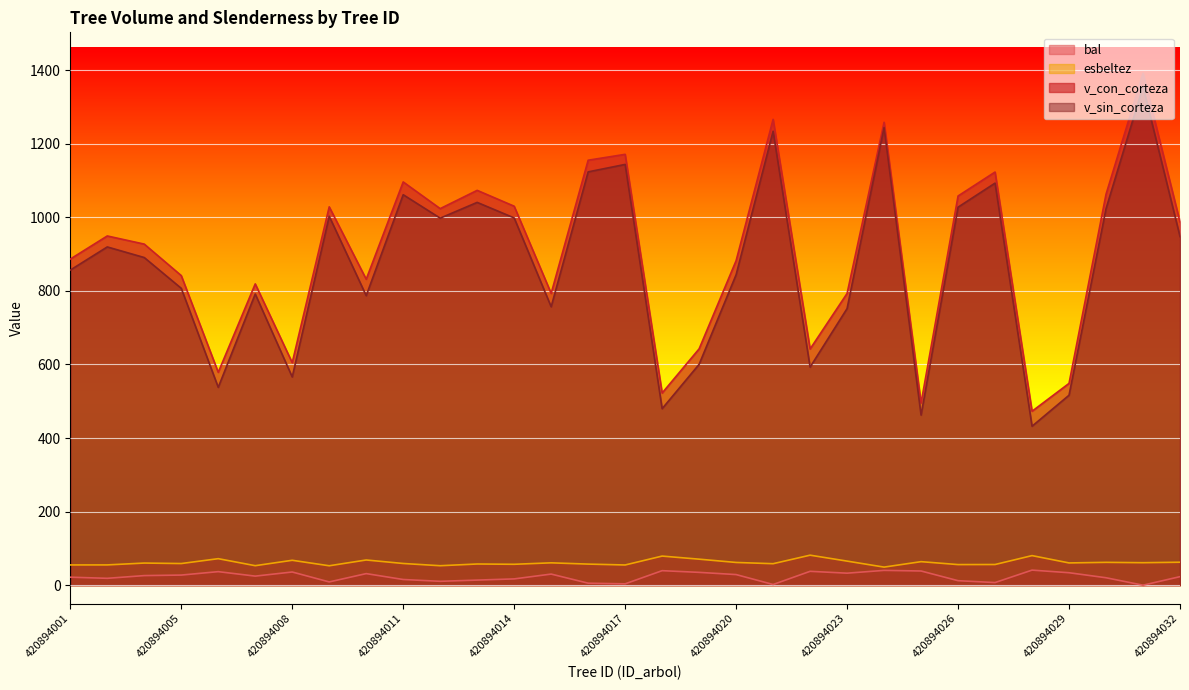

At which category does the chart reach its peak across all series?

420894031